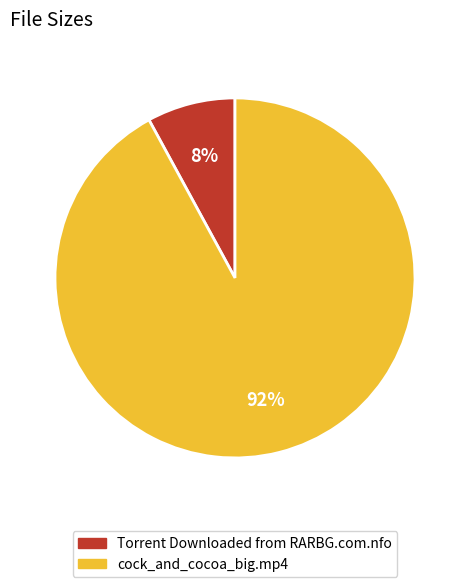

Between cock_and_cocoa_big.mp4 and Torrent Downloaded from RARBG.com.nfo, which is larger?

cock_and_cocoa_big.mp4